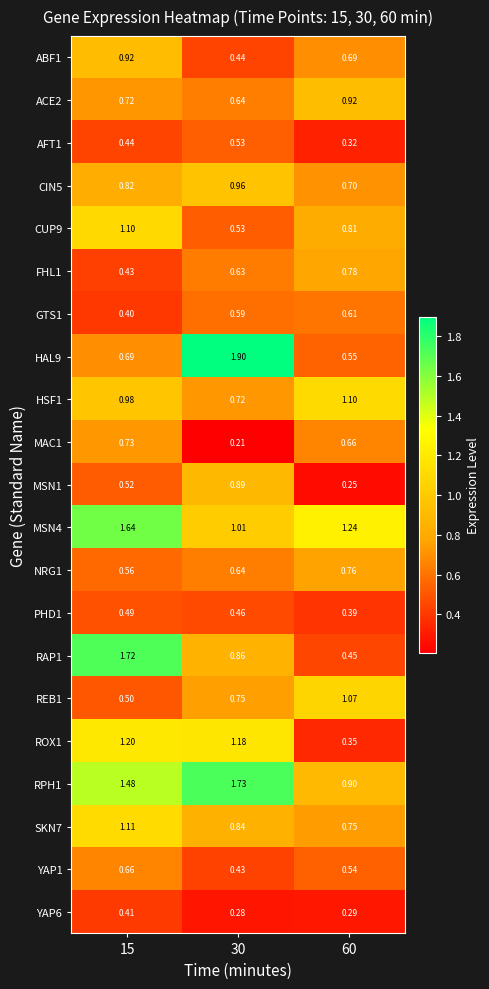

Which series changed the most between 30 and 60?

HAL9